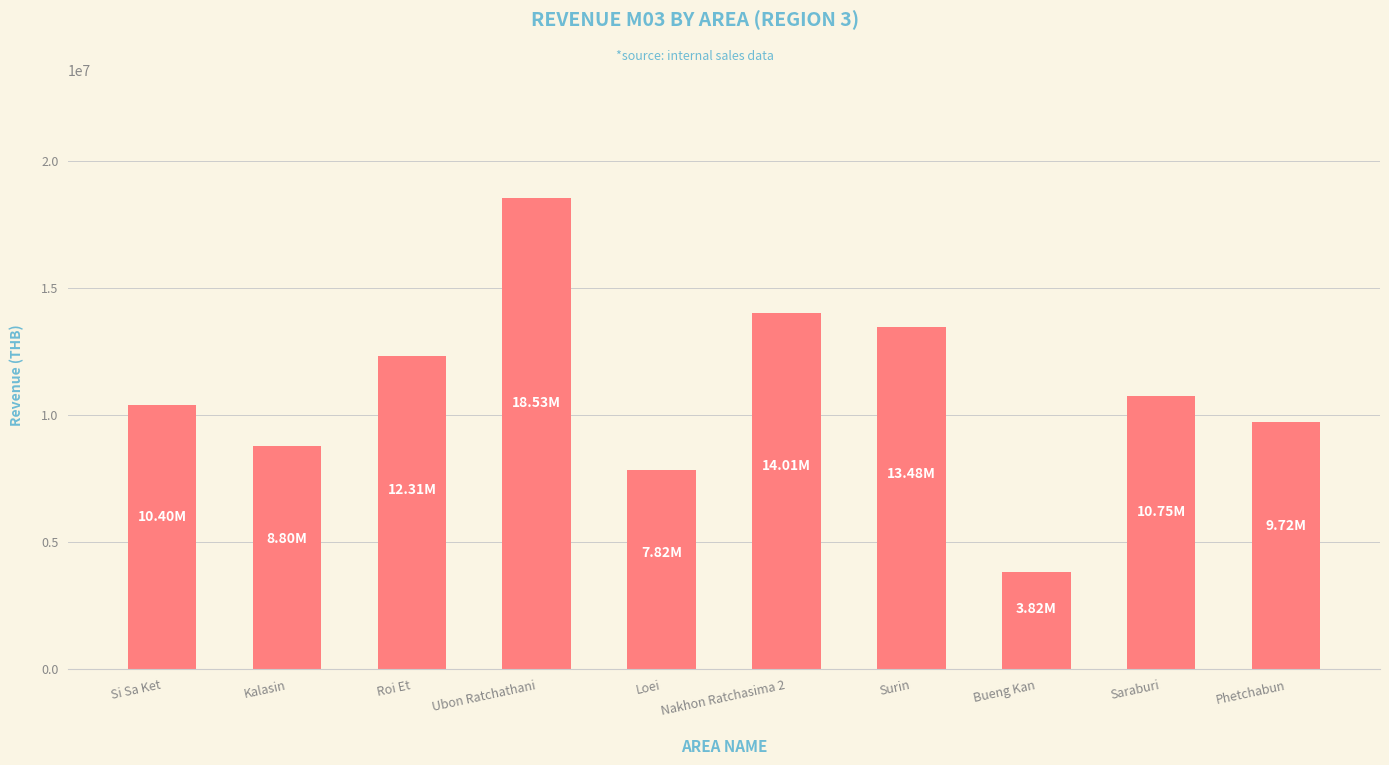

Is it true that the value at Loei is 11785303.6?

False